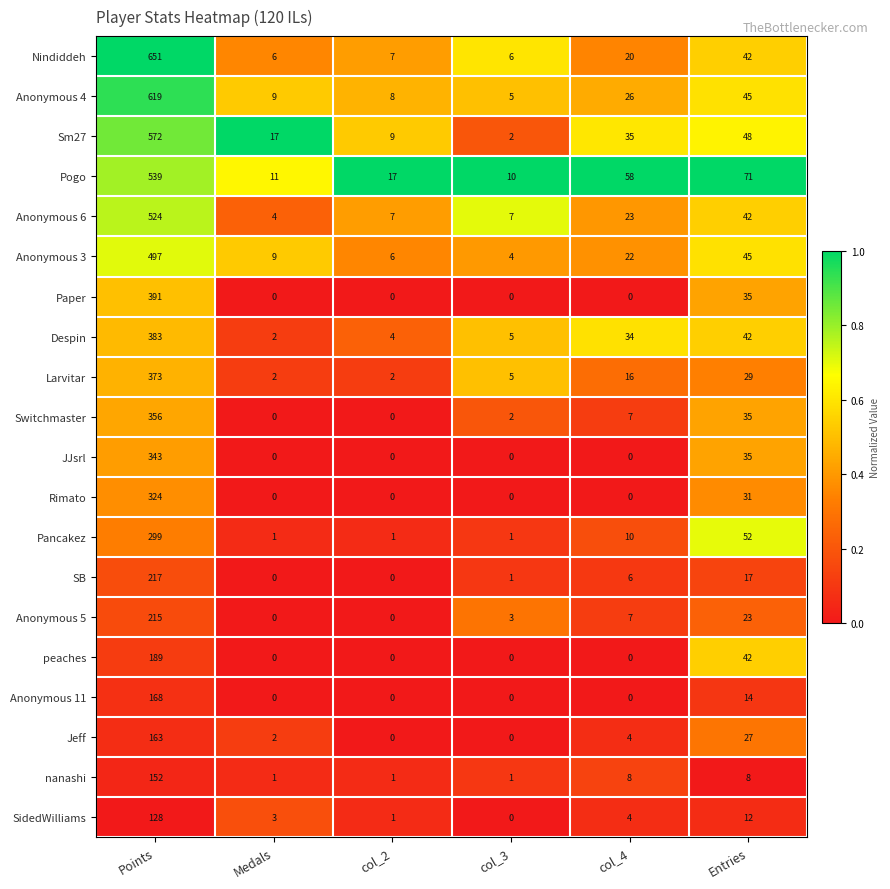

How many data points does each series have?

6